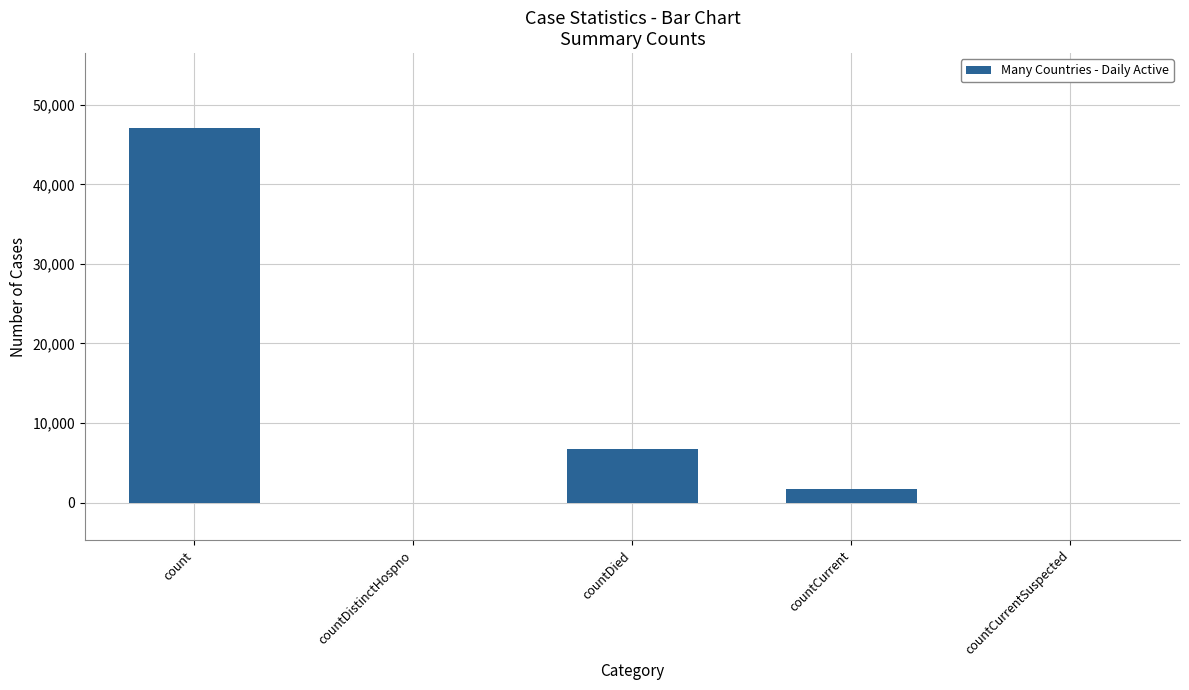

What is the sum of all values?

55531